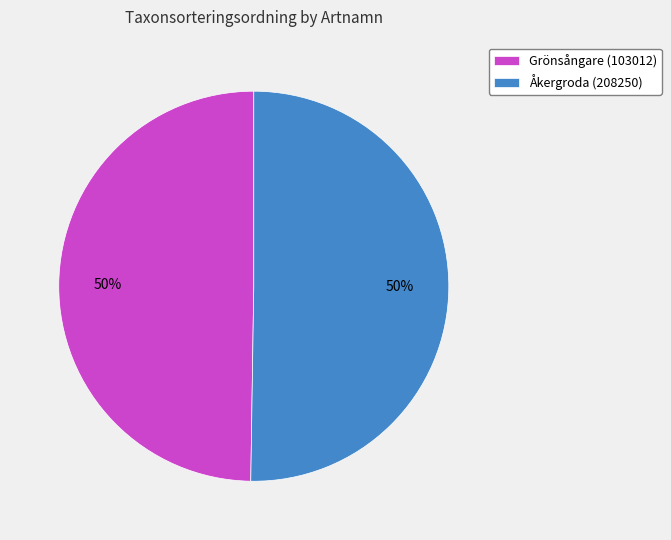

Count the number of slices in the pie.

2